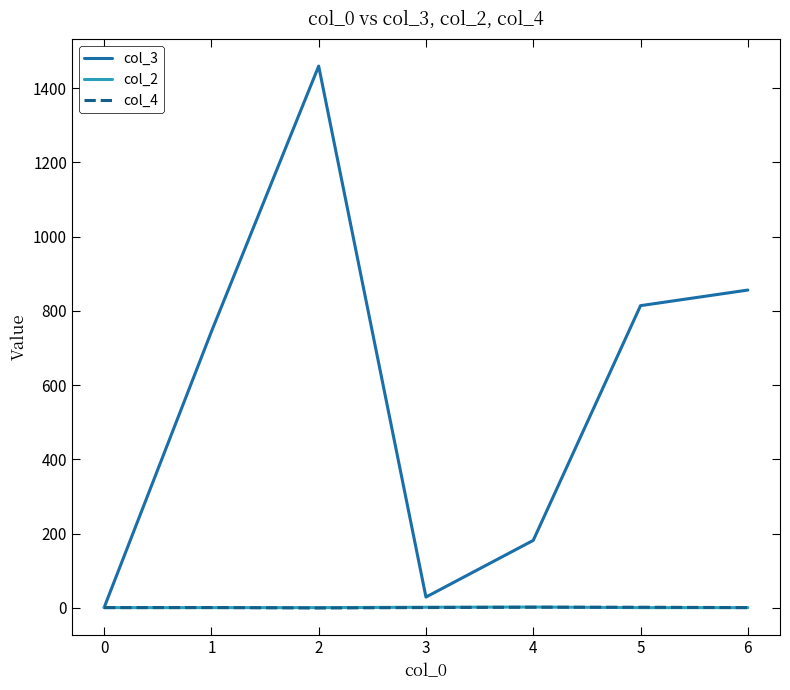

The value of col_3 at 6 is 1518.1. True or false?

False